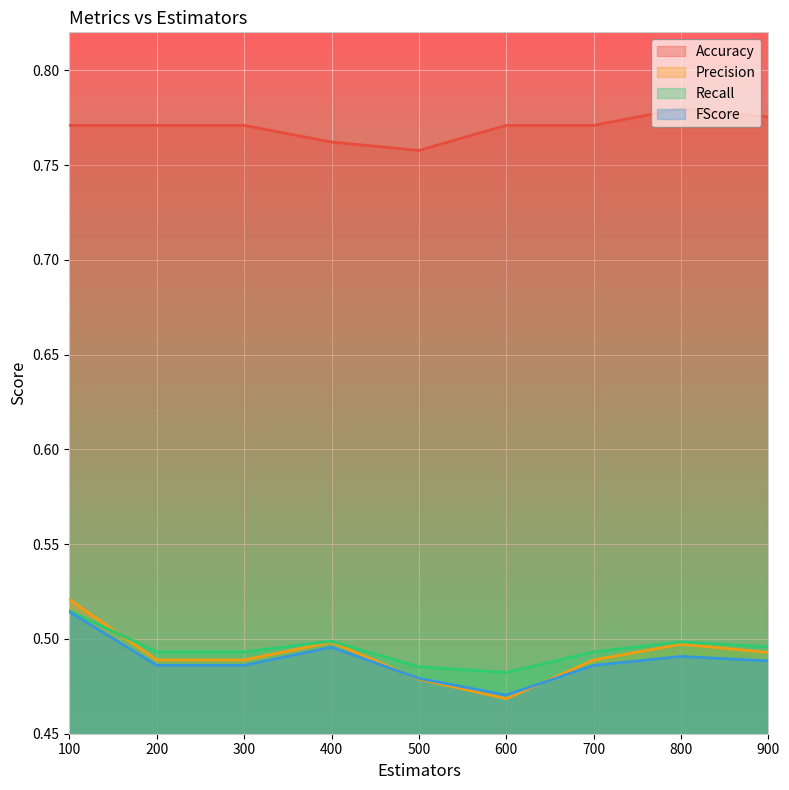

What is the highest value of the FScore series?

0.5